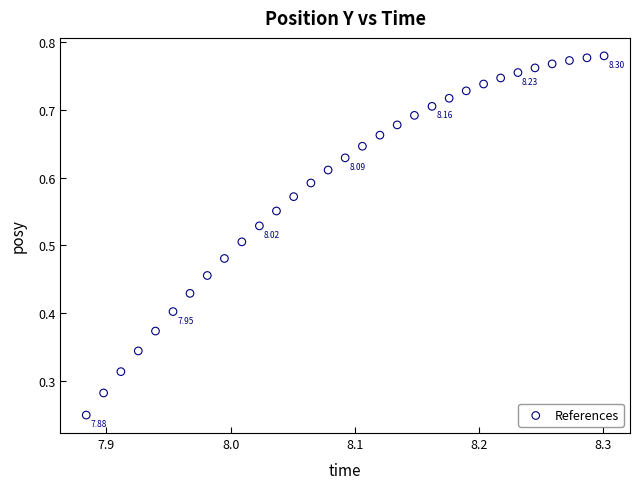

How many data points are displayed?

31